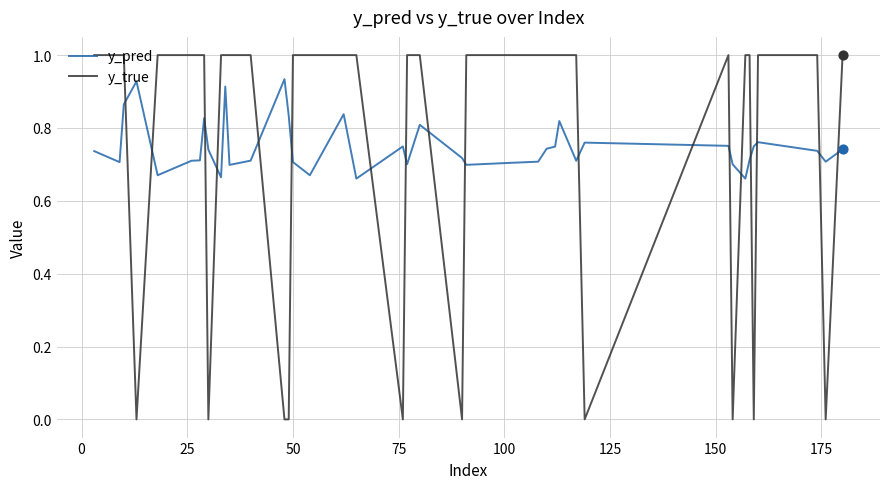

True or false: y_true and y_pred cross at least once.

True